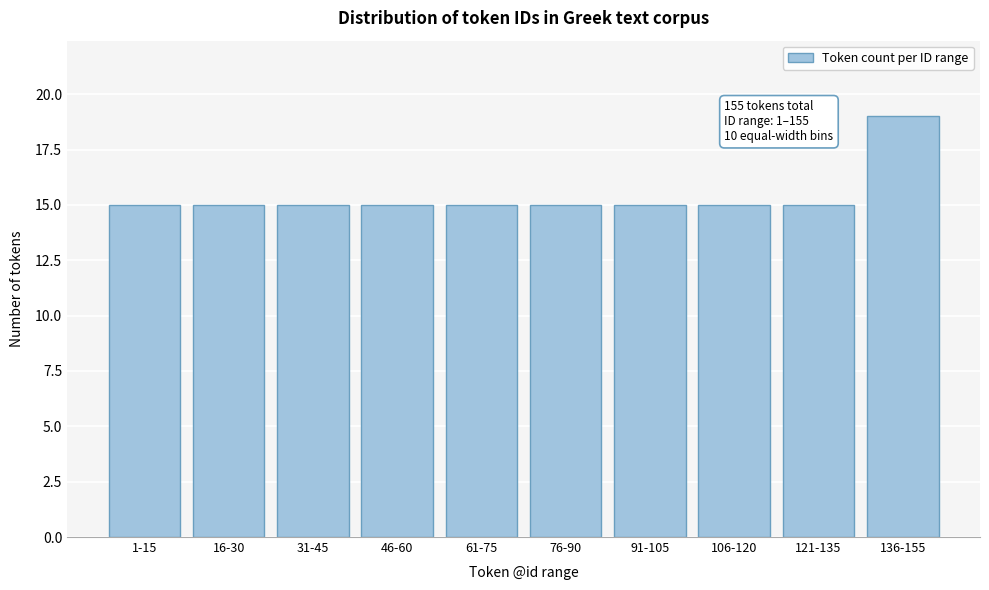

Reading left to right, transcribe all the data shown in this chart.

15	15	15	15	15	15	15	15	15	19